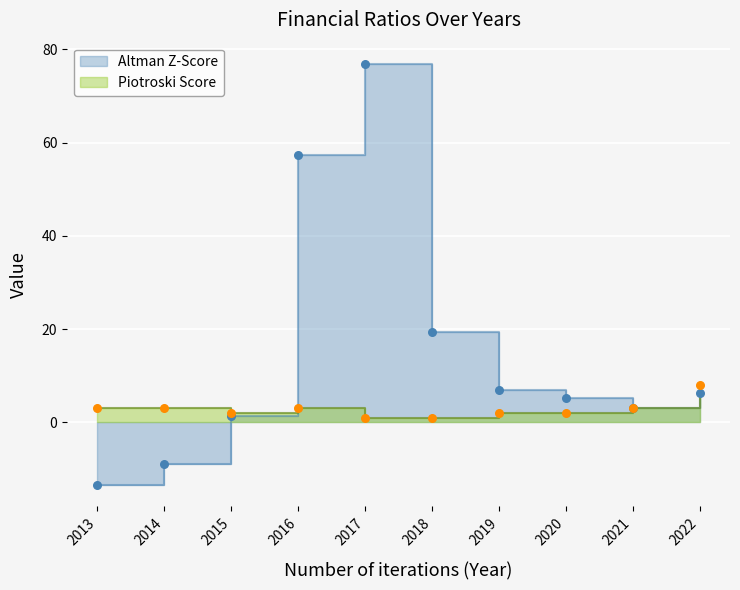

At how many categories does at least one series exceed 9?

3